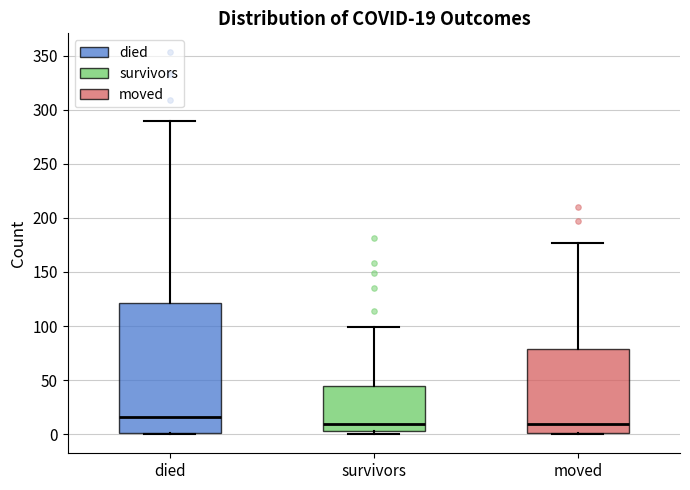

Which box has the highest median line?

died